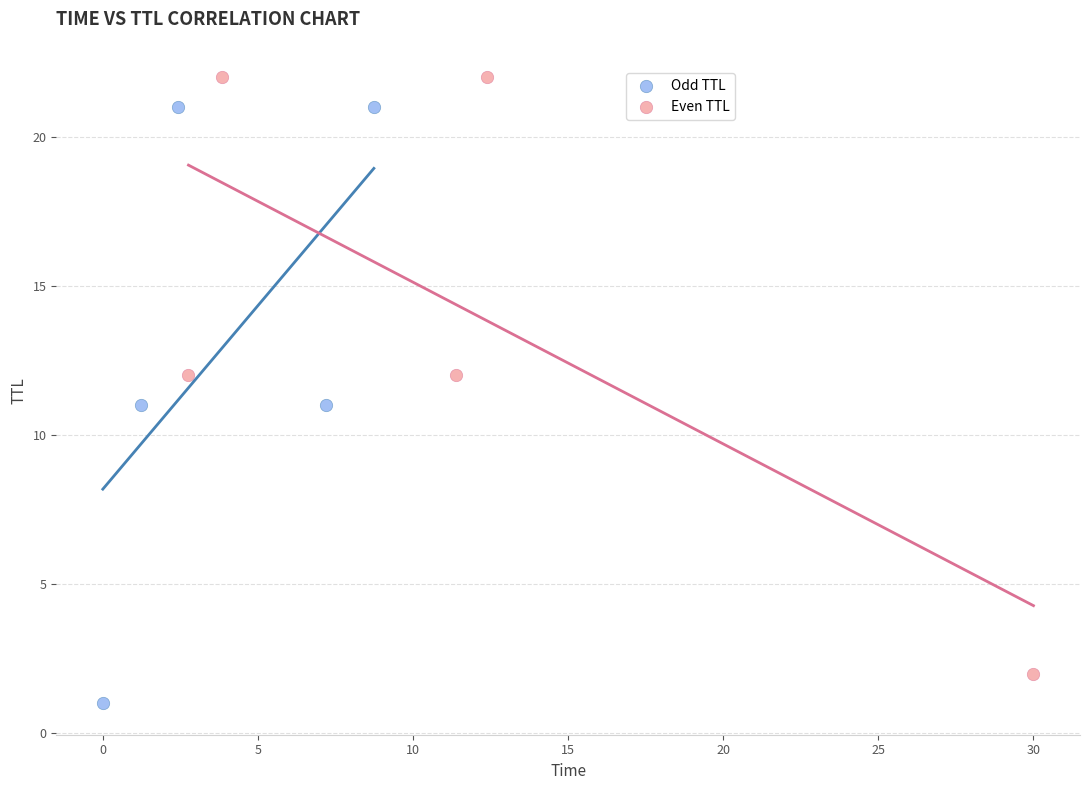

Which series reaches the maximum Y coordinate?

Even TTL